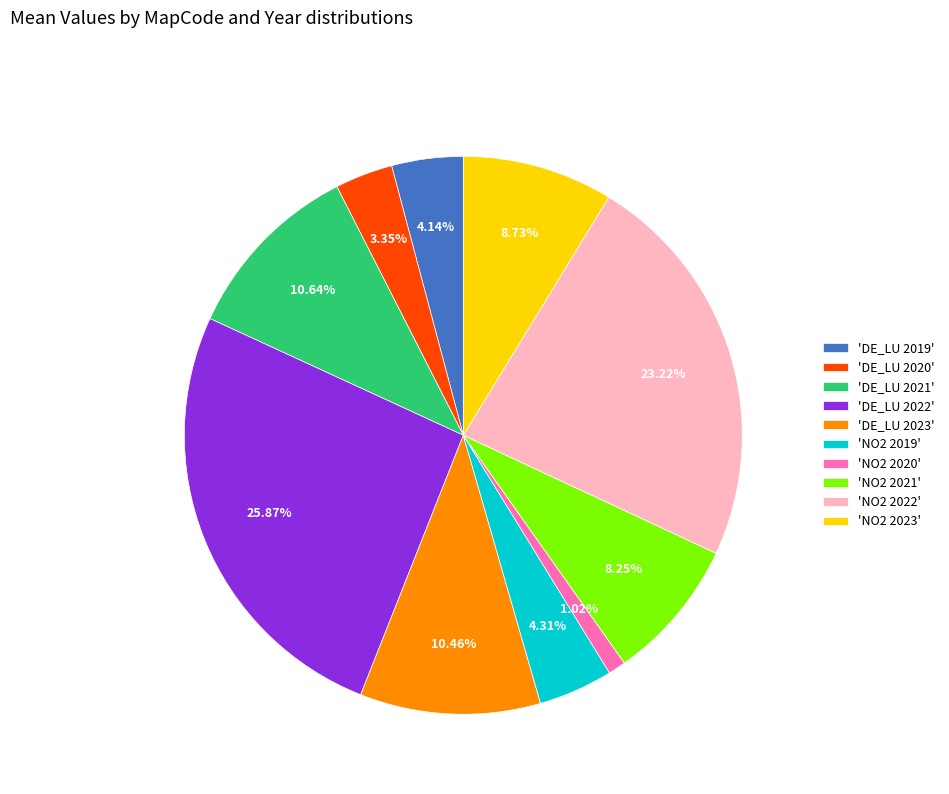

Count the number of slices in the pie.

10